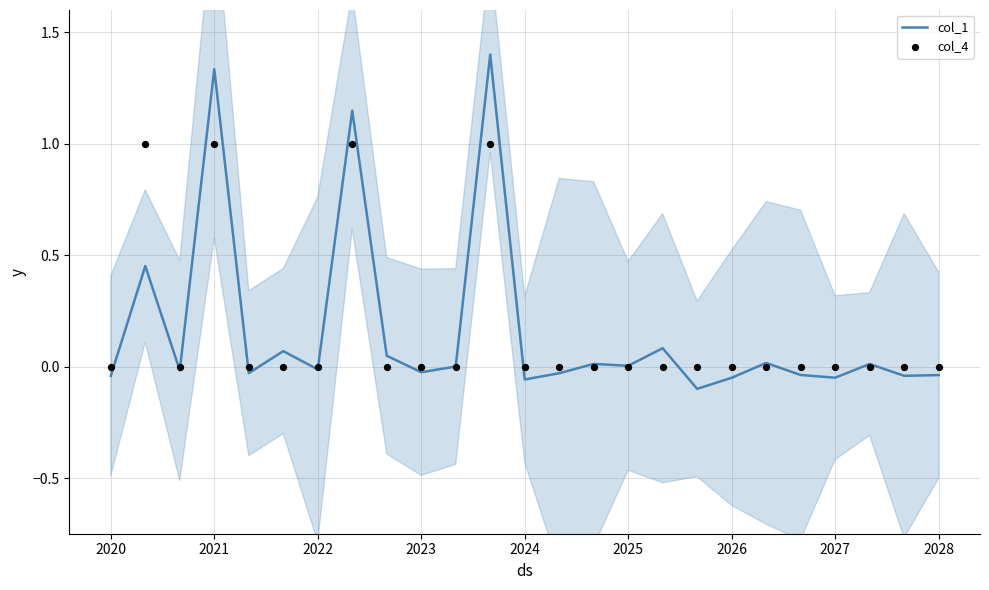

What are all the series names shown in the legend?

col_1, col_4